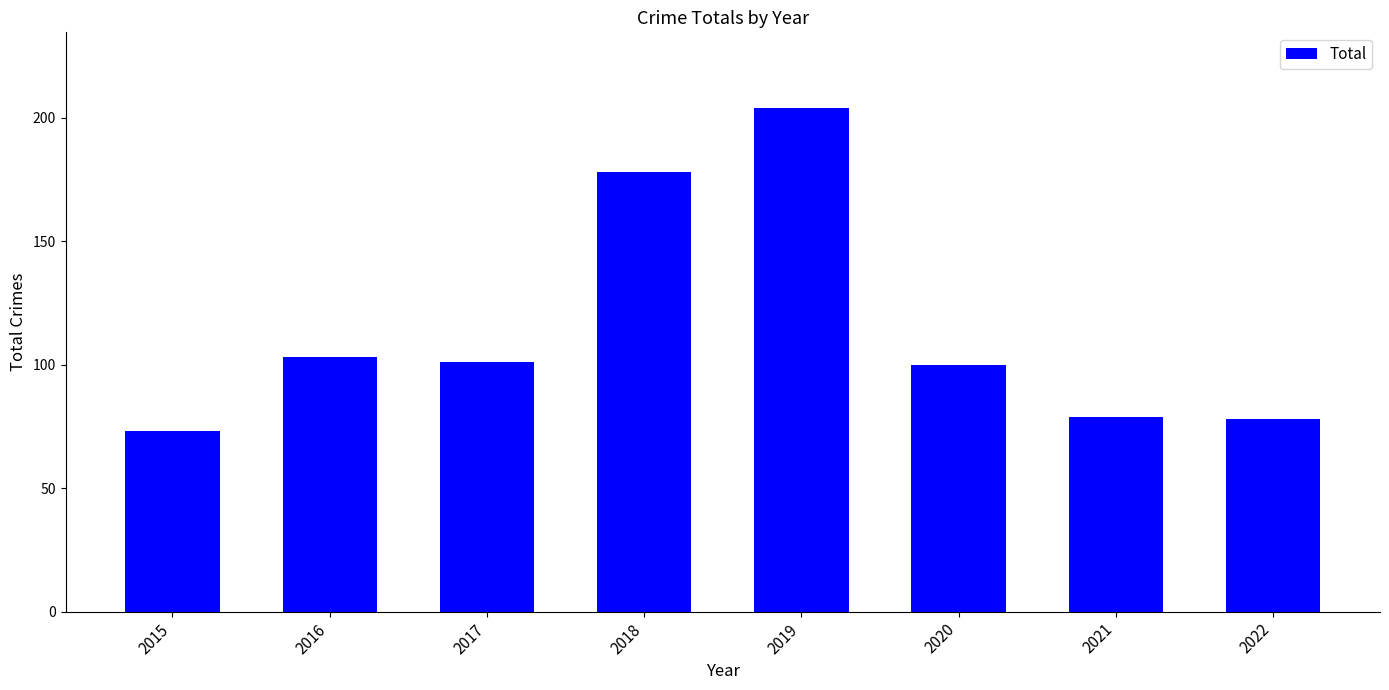

Which category has the highest value across all series?

2019